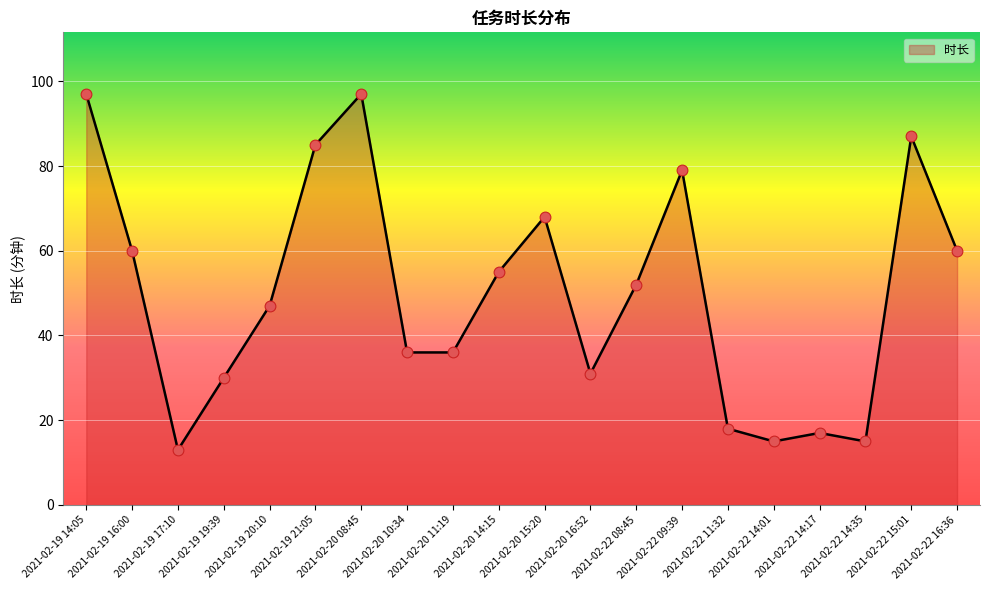

Which has a higher value, 2021-02-19 20:10 or 2021-02-22 14:35?

2021-02-19 20:10